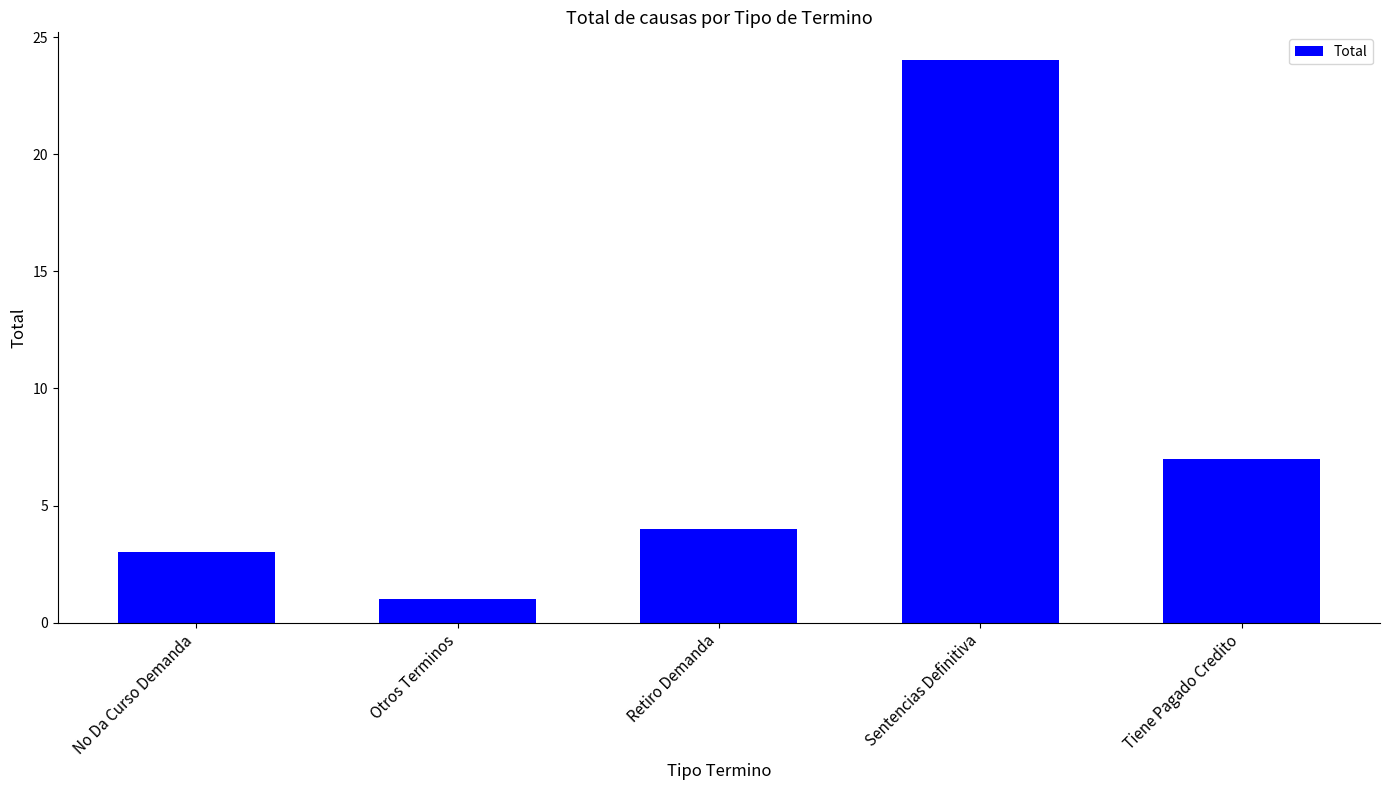

What is the maximum value shown in the chart?

24